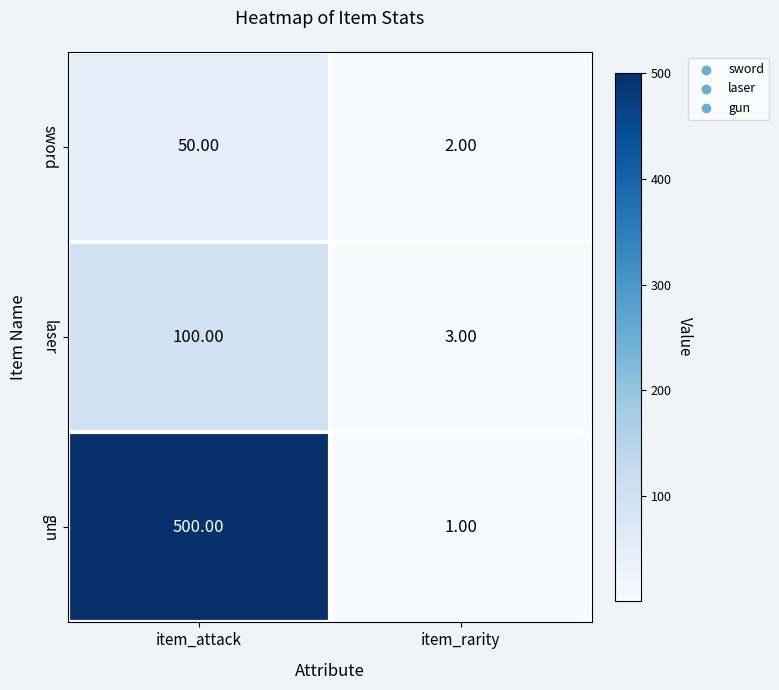

What is the average value of the laser series?

52